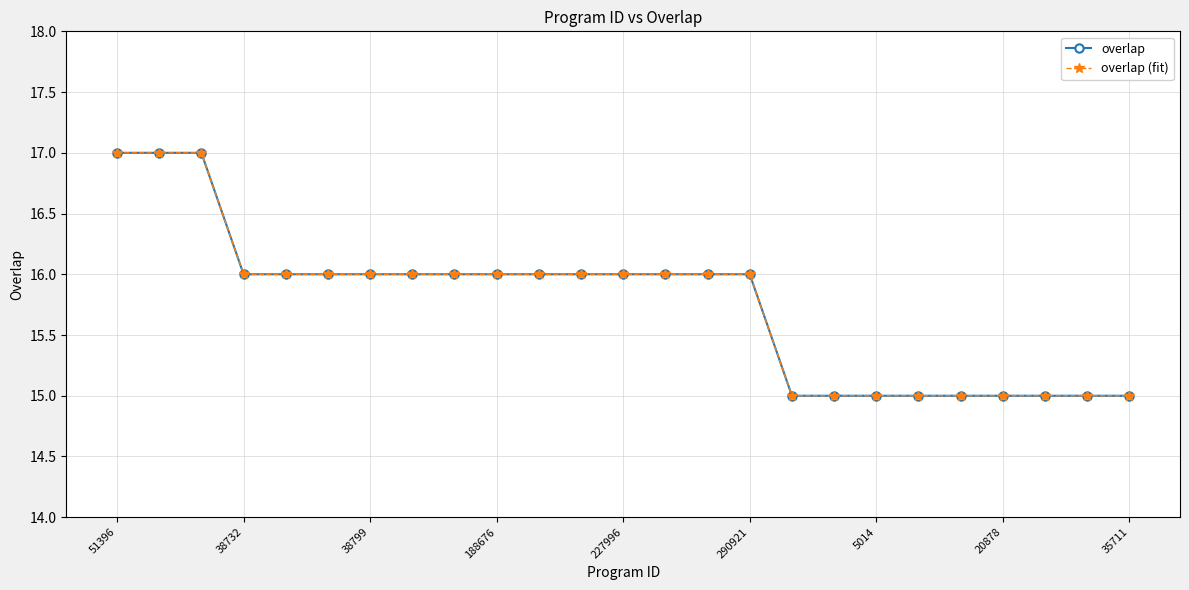

What is the maximum value shown in the chart?

17